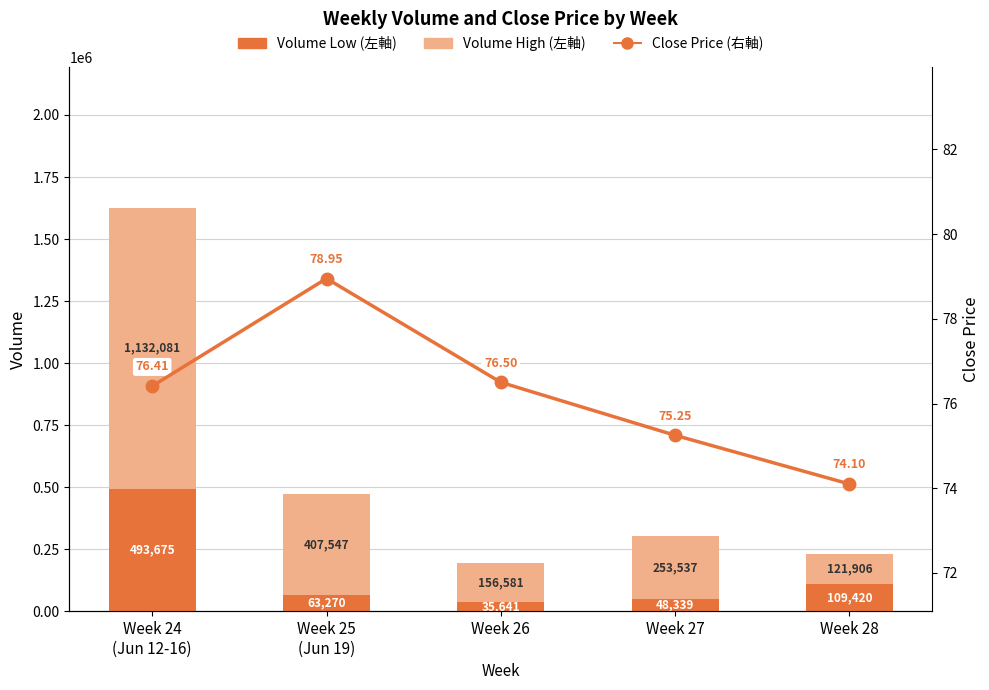

Read the Volume Low value at Week 24
(Jun 12-16).

493675.0